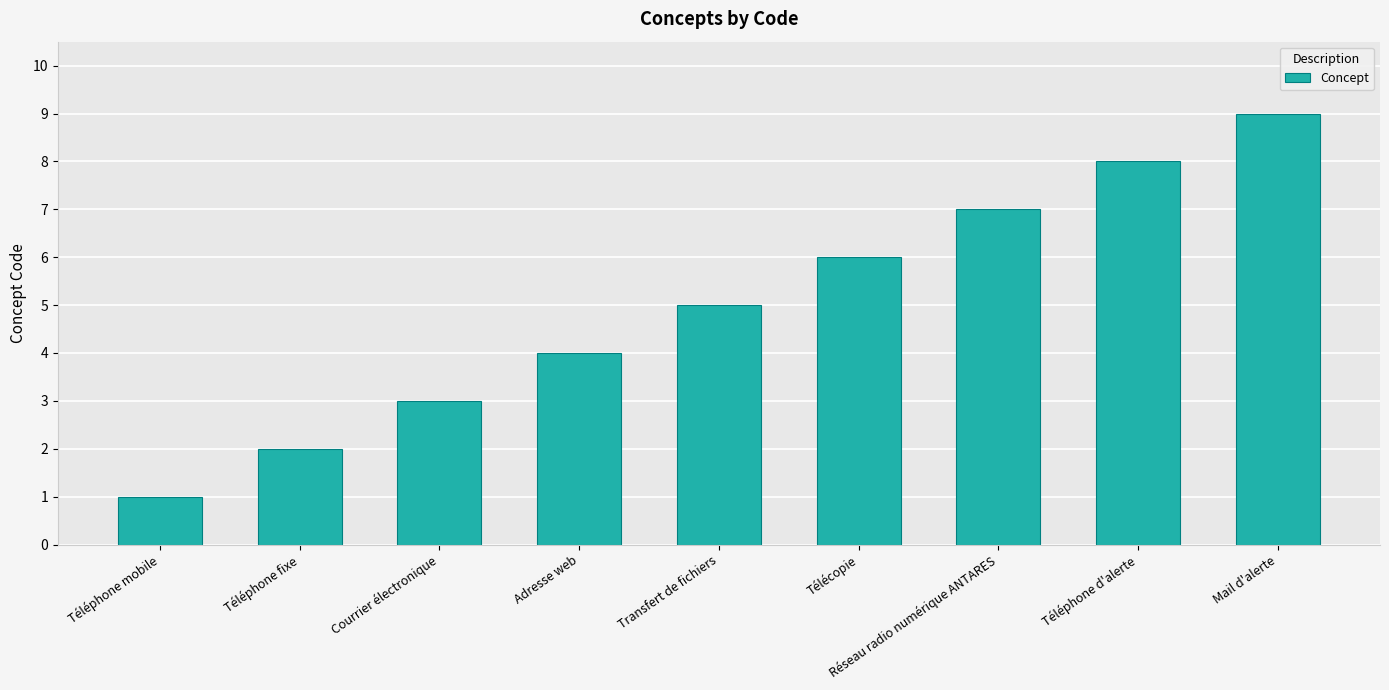

Count the number of data series in this chart.

1